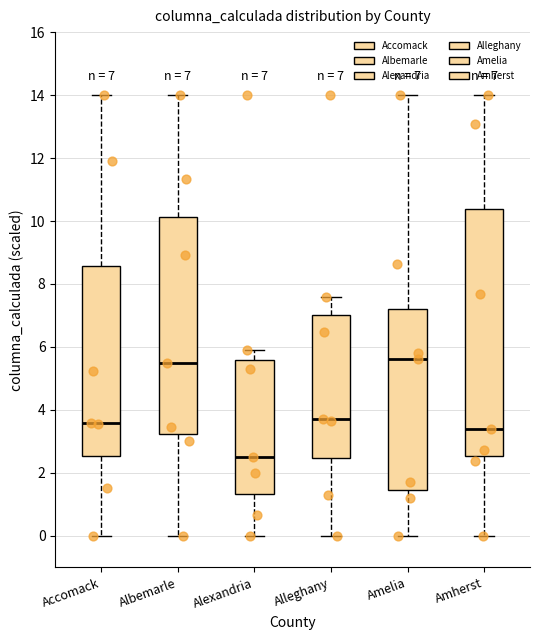

Comparing the boxes themselves (not the whiskers), which one is the tallest?

Amherst